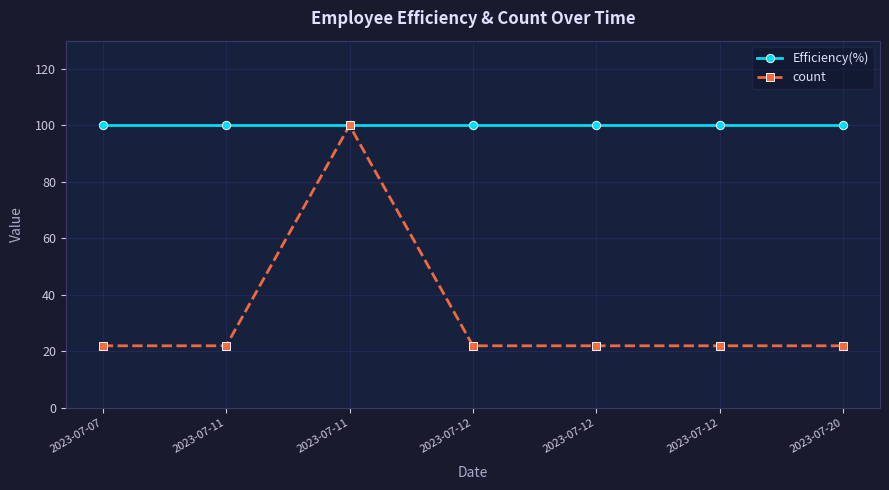

Count the number of data series in this chart.

2